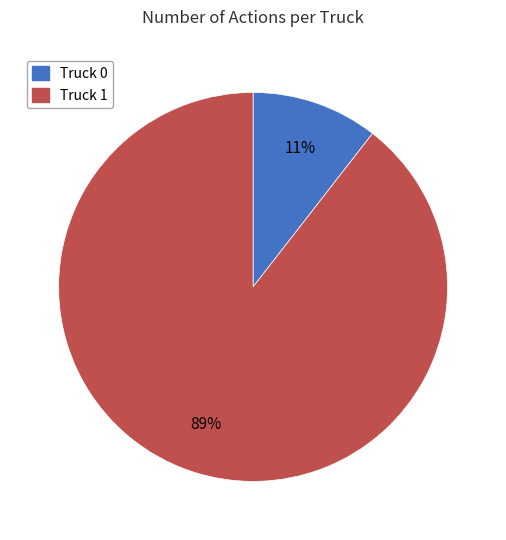

What percentage is the Truck 0 slice, to the nearest percent?

11%